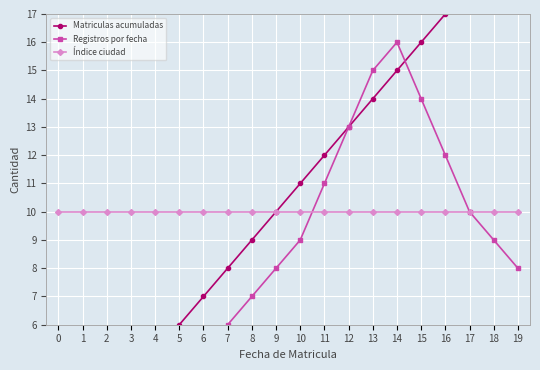

Is it true that Matriculas acumuladas equals 26 at 16?

False